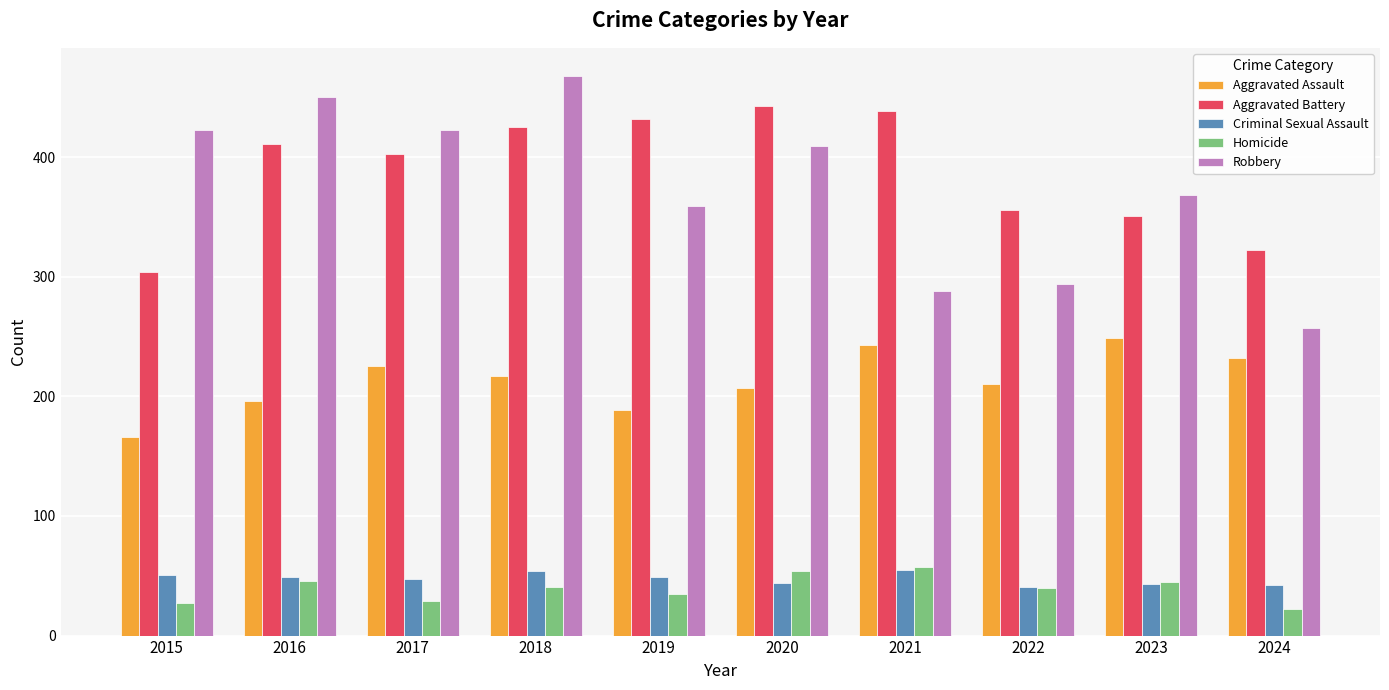

Between 2017 and 2021, which series saw the biggest shift?

Robbery